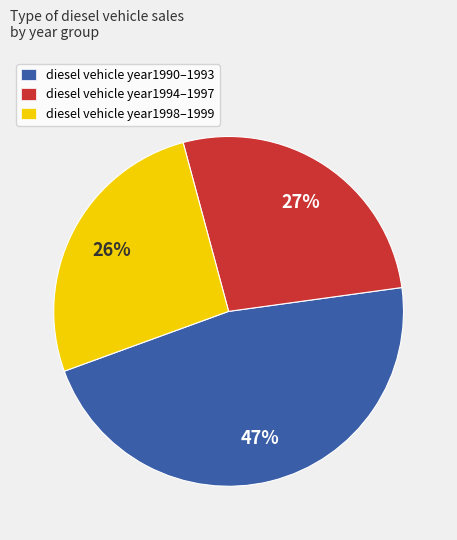

How many slices are in this pie chart?

3